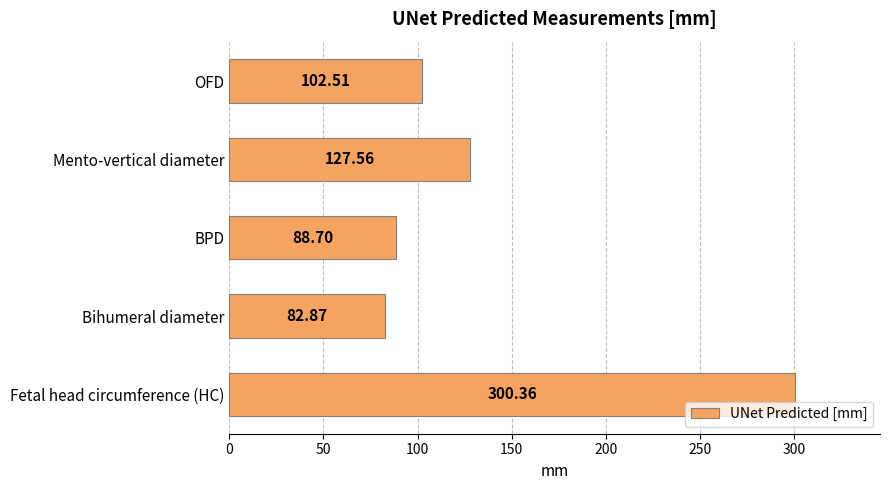

Which category has the lowest value across all series?

Bihumeral diameter